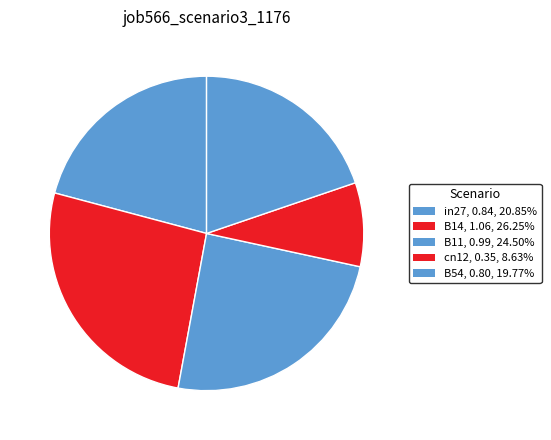

Rank the categories by value from highest to lowest.

B14, B11, in27, B54, cn12